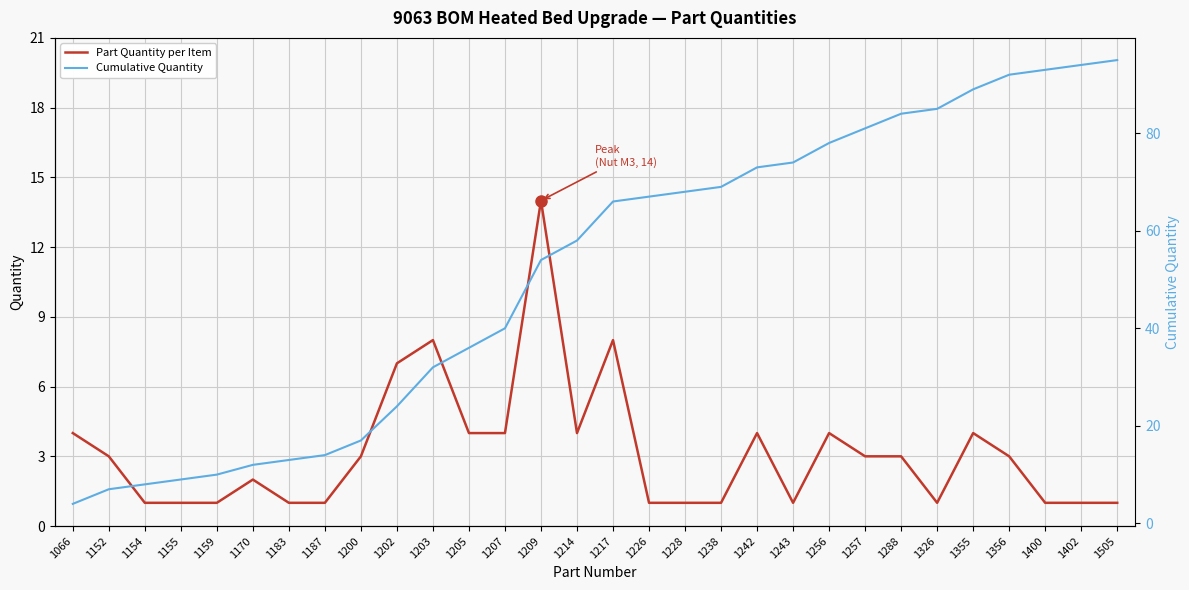

True or false: Part Quantity per Item and Cumulative Quantity intersect in this chart.

False